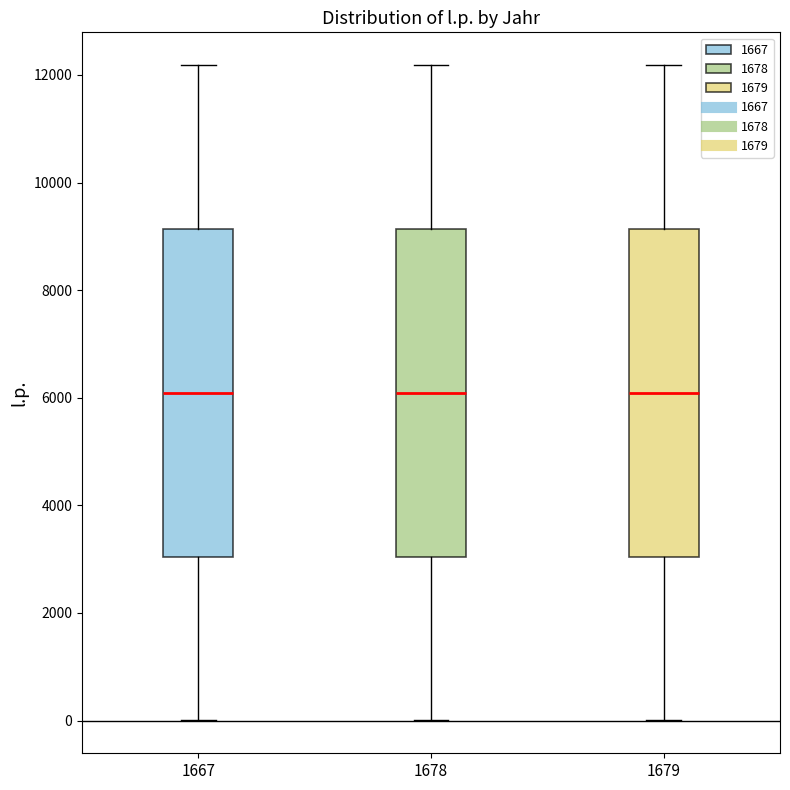

Where is the lower edge of the box at x = 1667 on the y-axis? The values are not printed on the chart, so give them approximately, as read against the axis.

3000